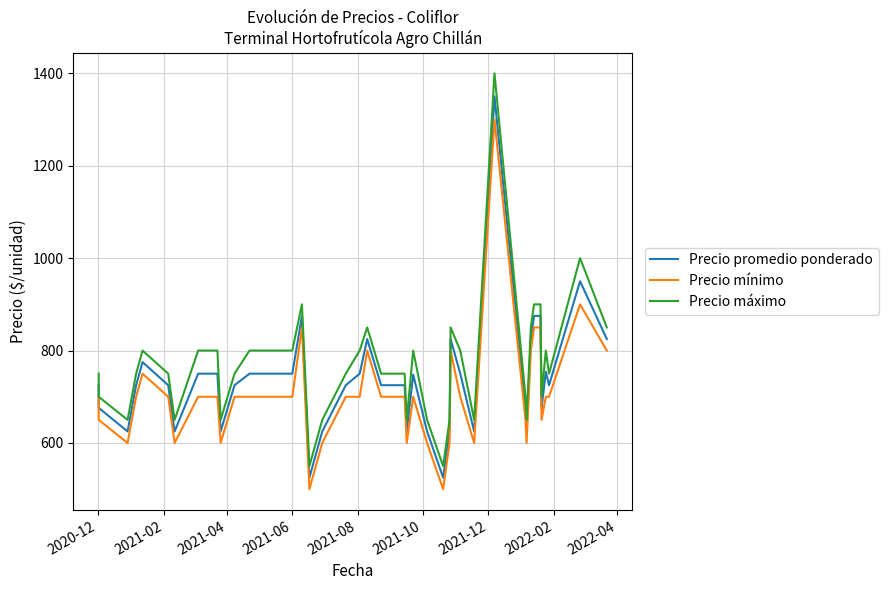

The Precio máximo series shows 1096 at 2021-08. True or false?

False